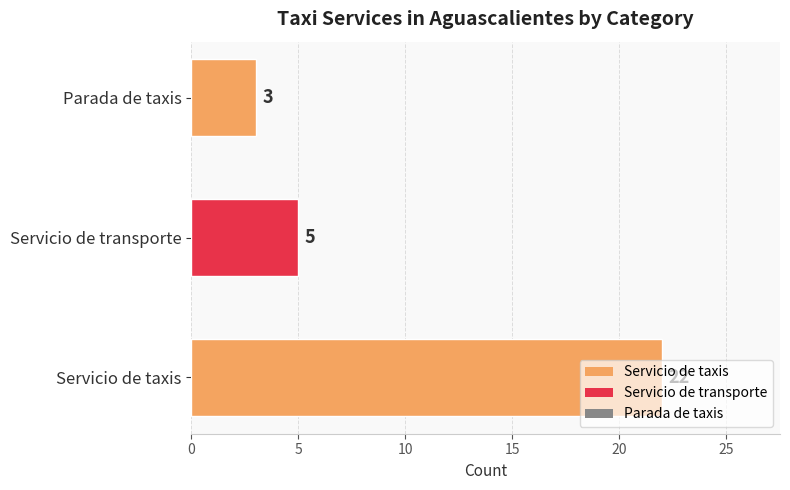

List the labels in order of value, smallest first.

Parada de taxis, Servicio de transporte, Servicio de taxis